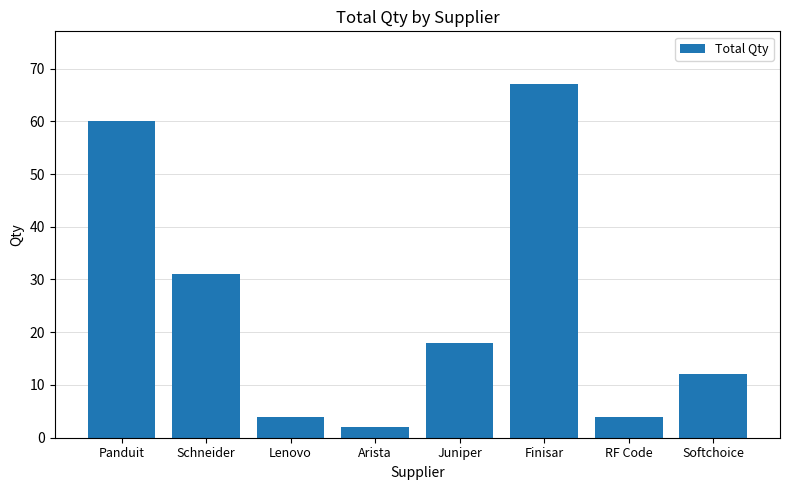

What is the change in value from Arista to RF Code?

+2